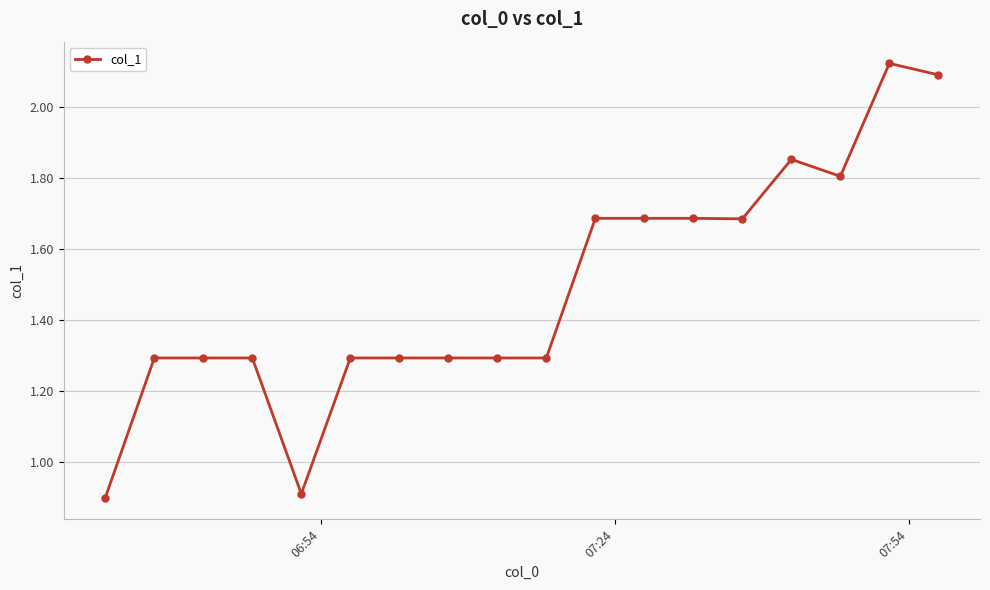

What is the sum of all values?

26.8